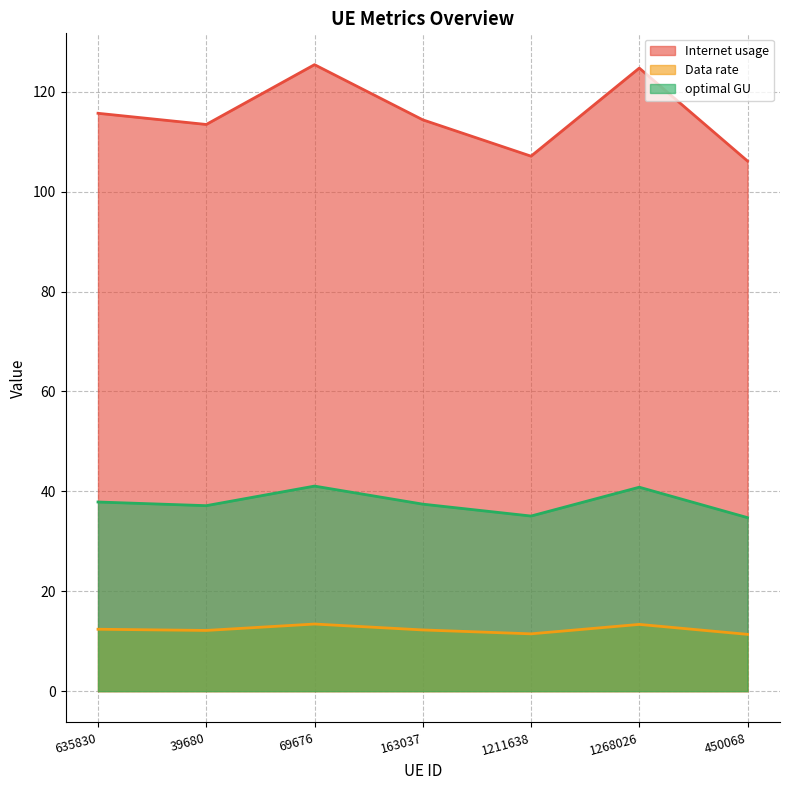

What position from the left is 635830?

1